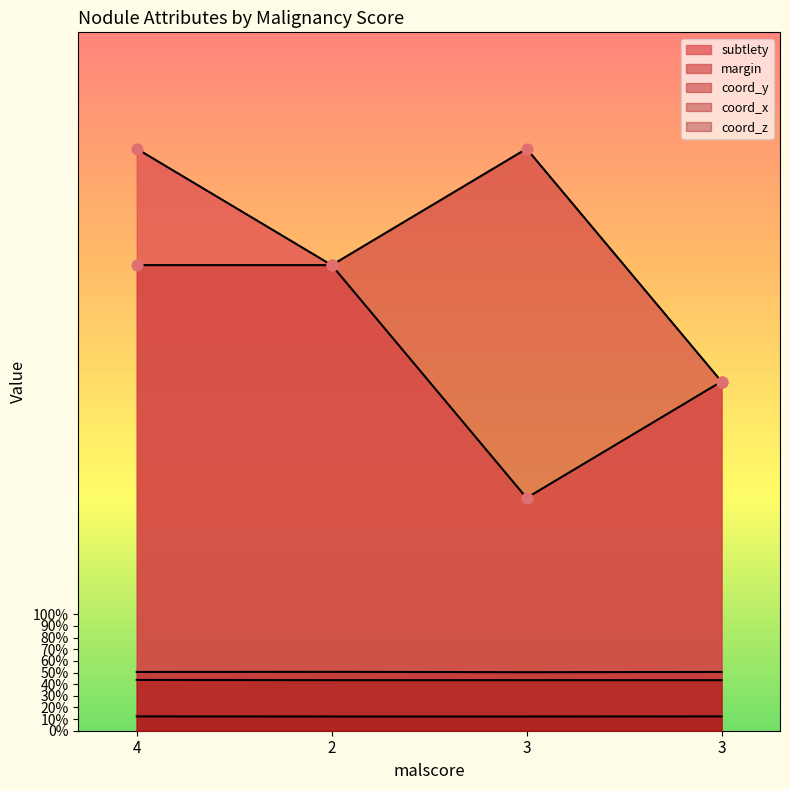

At which category is the sum across all series the highest?

4